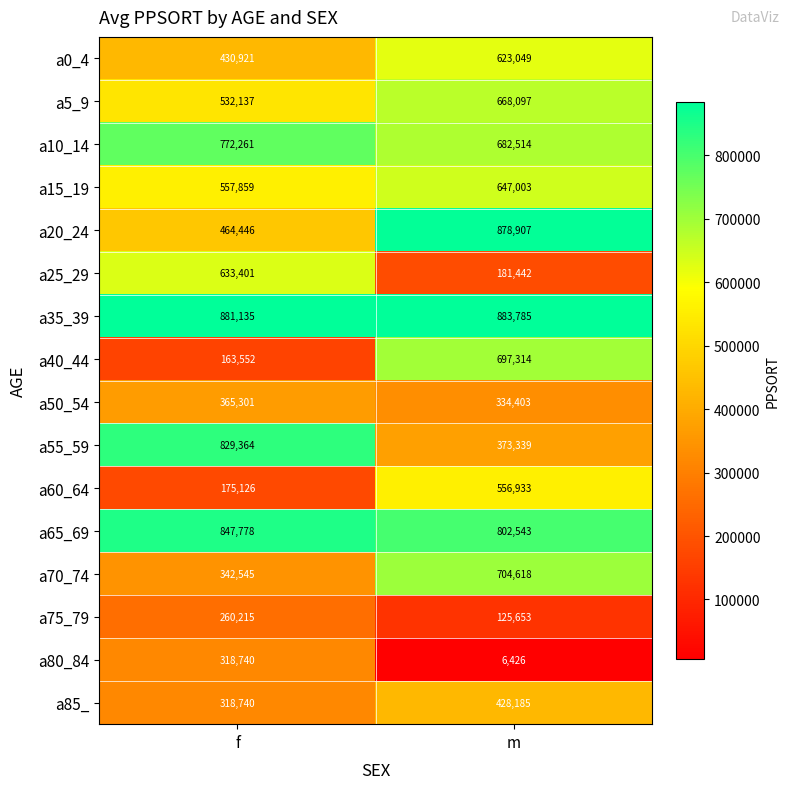

What is the approximate value of a5_9 at f, to the nearest 10?

532140